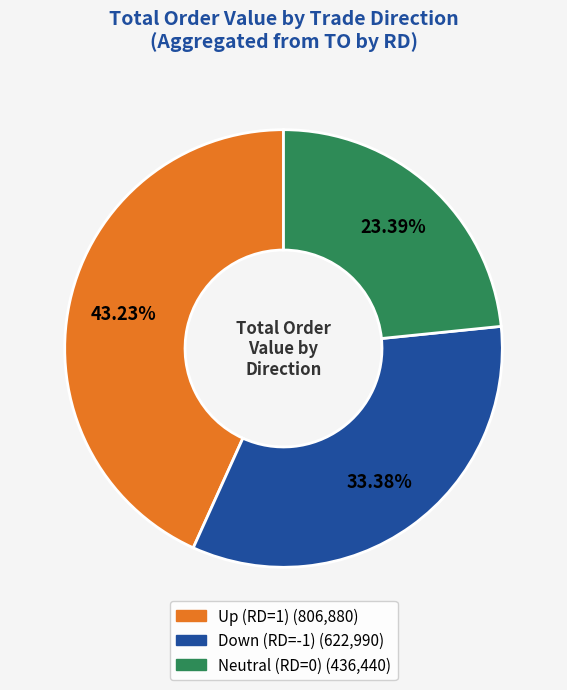

Is there a majority slice in this chart?

No